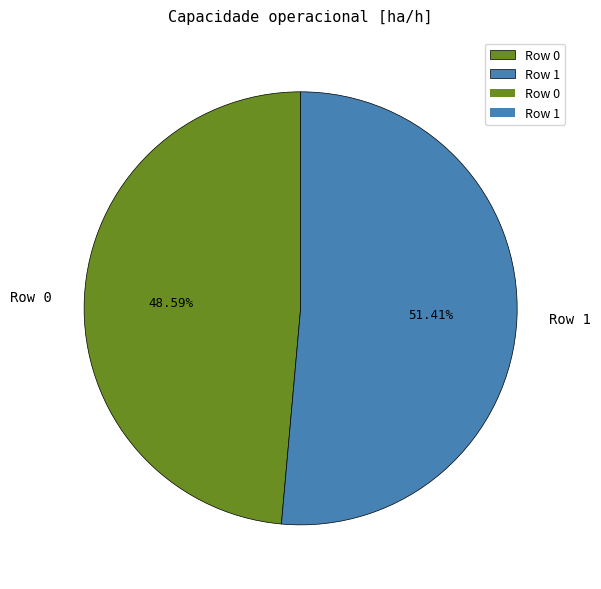

Do Row 1 and Row 0 together represent more than half of the pie?

Yes